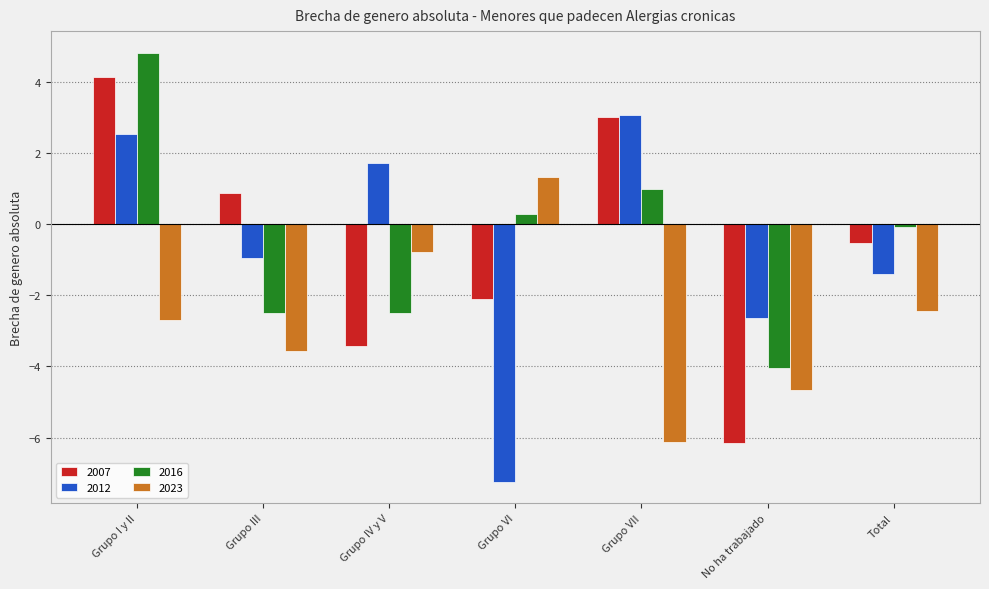

Between Grupo I y II and Grupo VI, which series saw the biggest shift?

2012